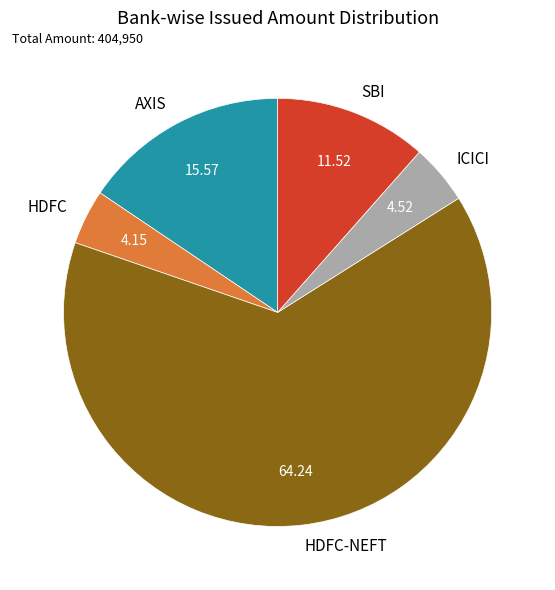

Which category has the biggest portion of the pie?

HDFC-NEFT